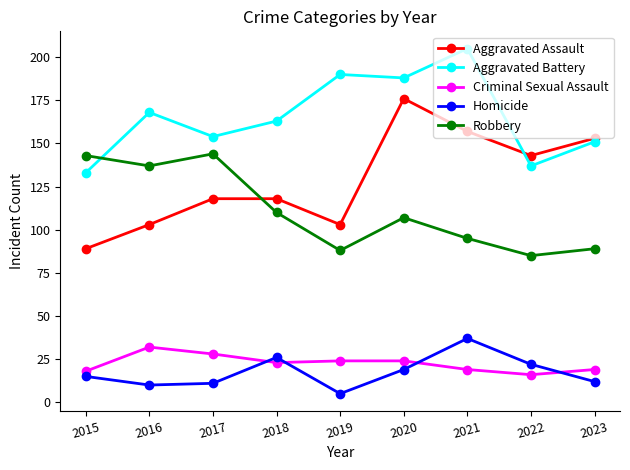

Between which two adjacent categories do Criminal Sexual Assault and Homicide first intersect?

2017 and 2018